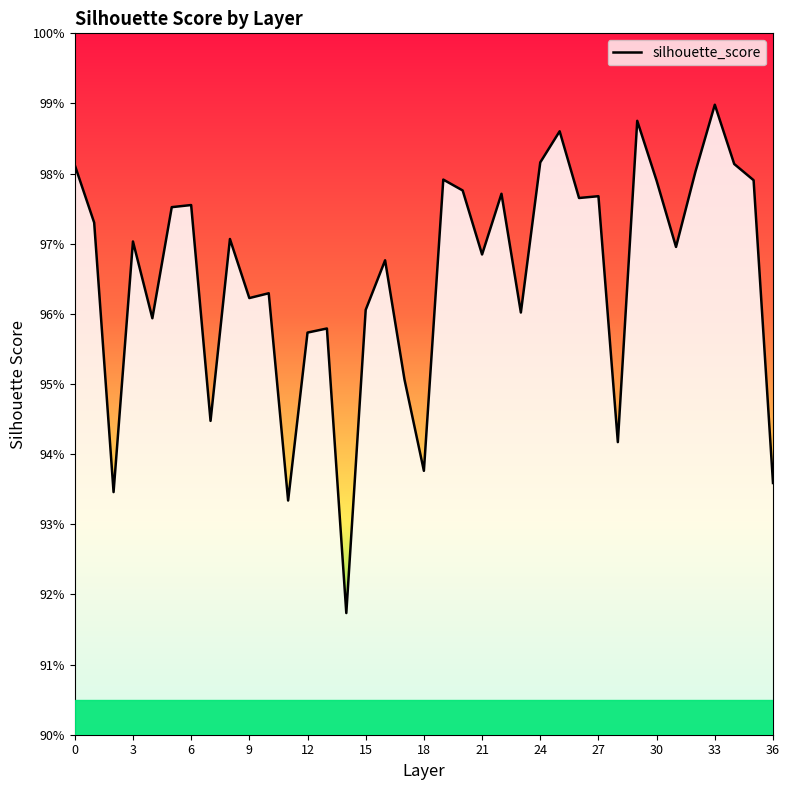

Is this an area chart (filled region under the line)?

Yes